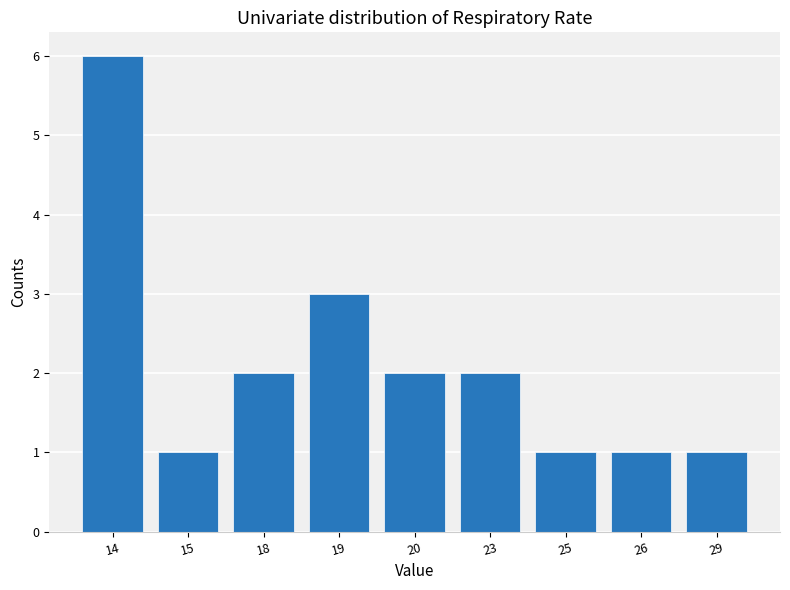

How many bars are there in total?

9